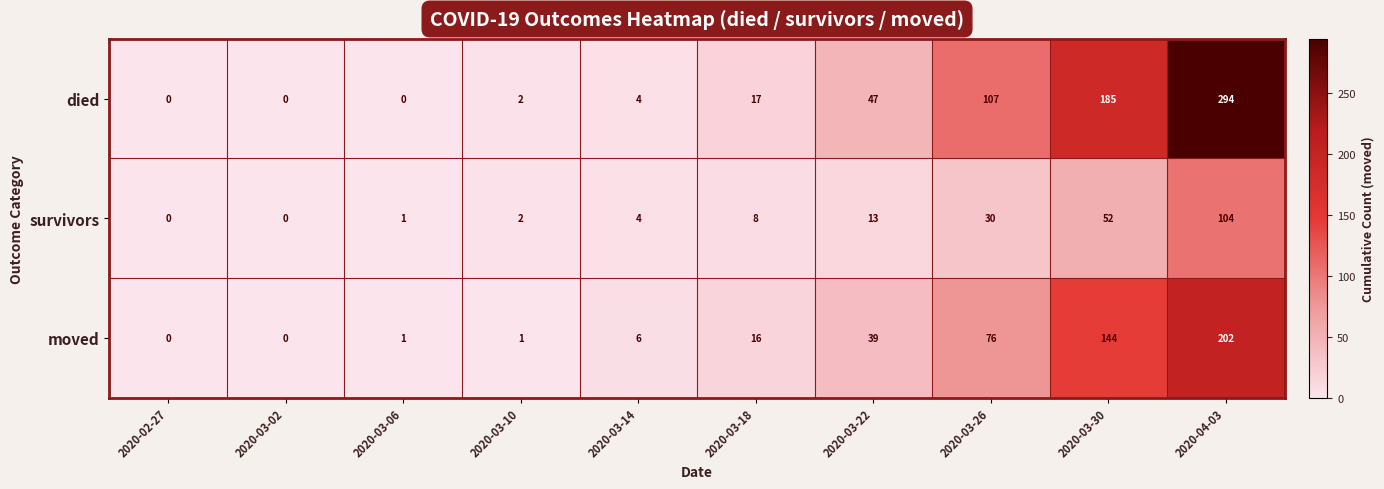

What is the total value across all series at 2020-03-14?

14